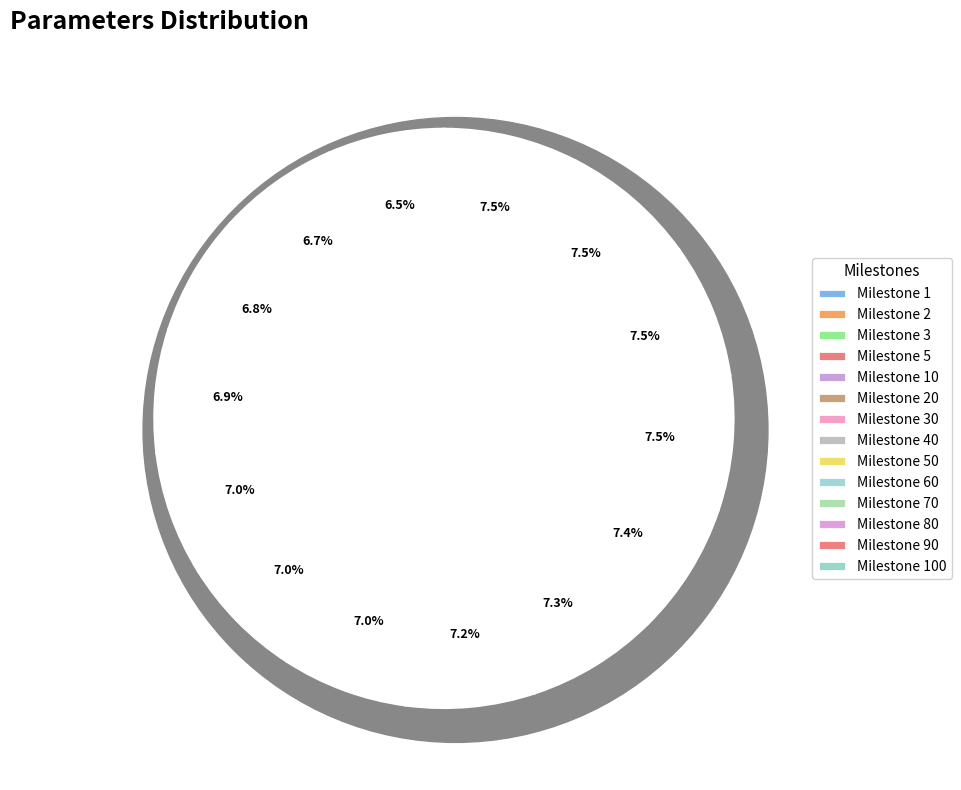

Rank the categories by value from highest to lowest.

70, 80, 90, 100, 60, 50, 40, 30, 20, 10, 5, 3, 2, 1